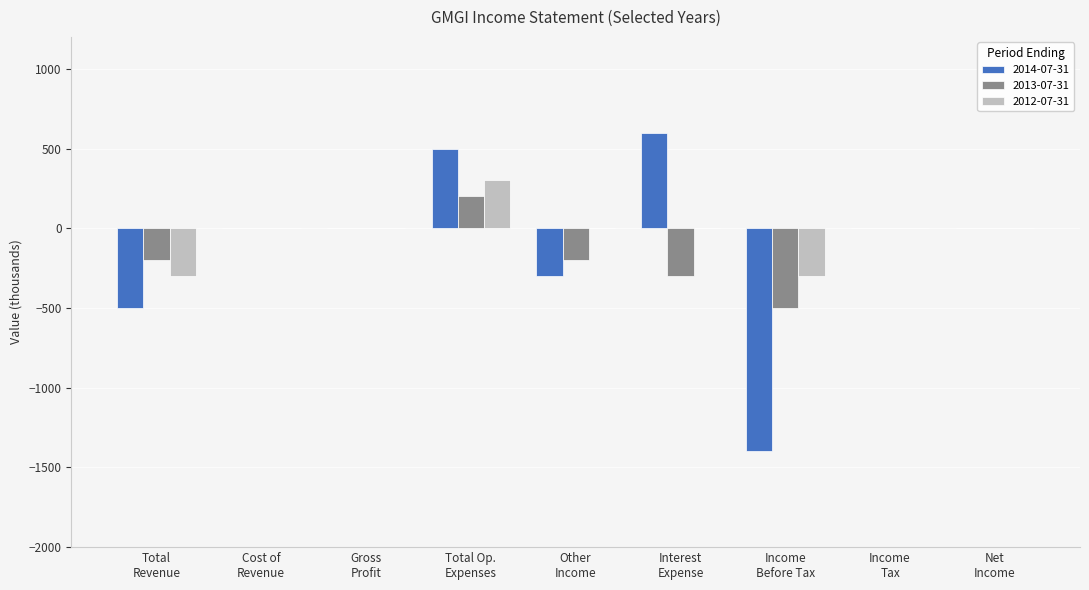

Which series has the widest spread of values?

2014-07-31